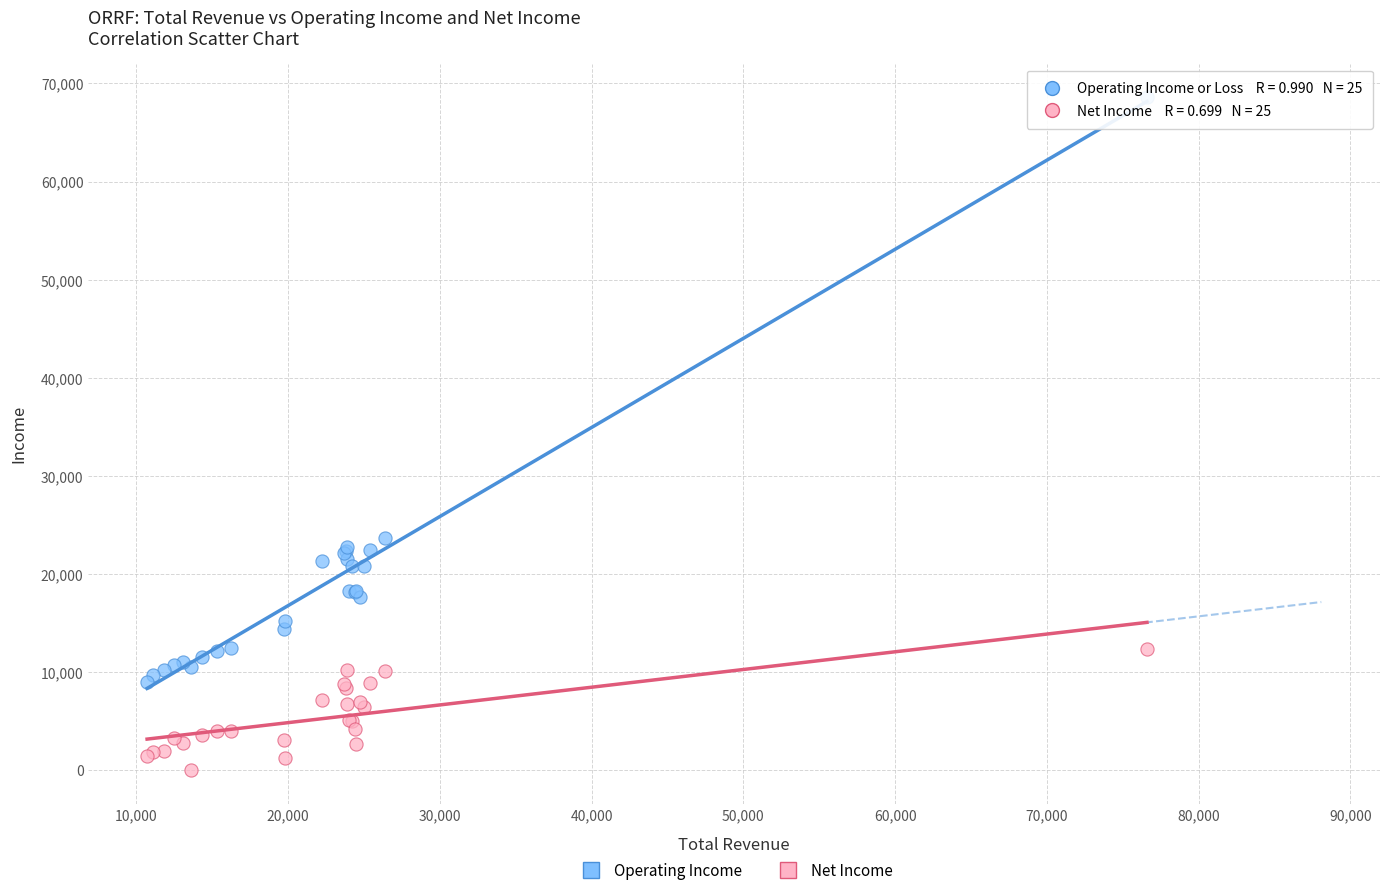

Across all series, what Y value is closest to 34300?

23700